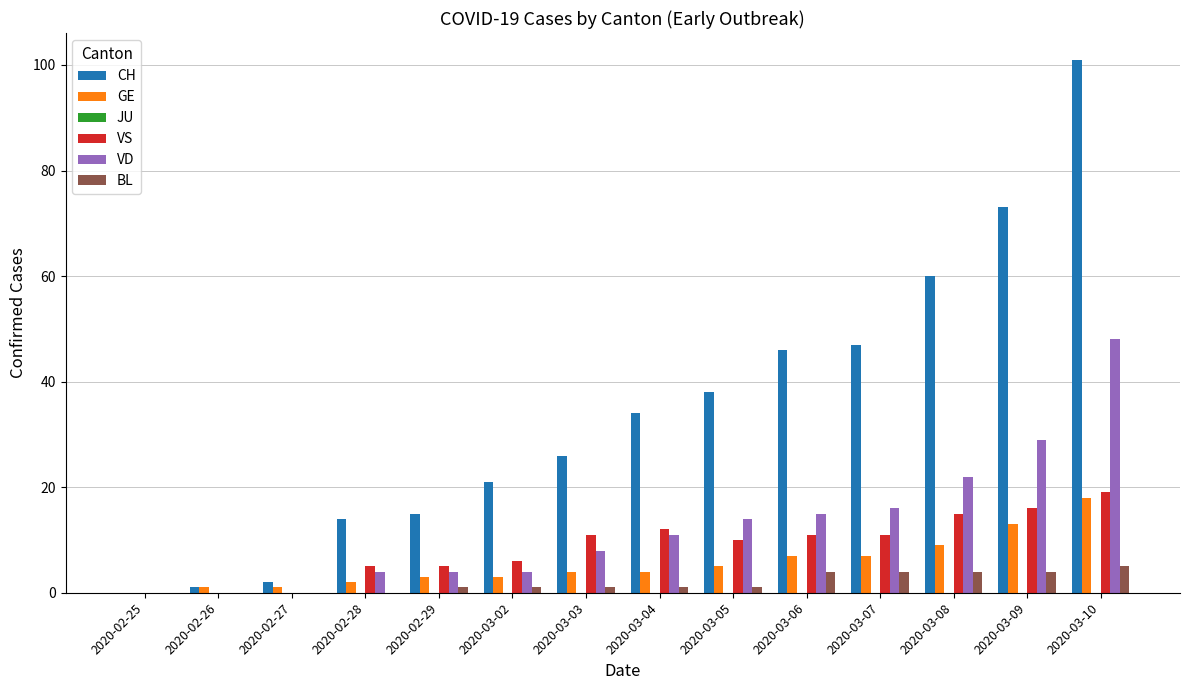

The VD series shows 19 at 2020-02-26. True or false?

False